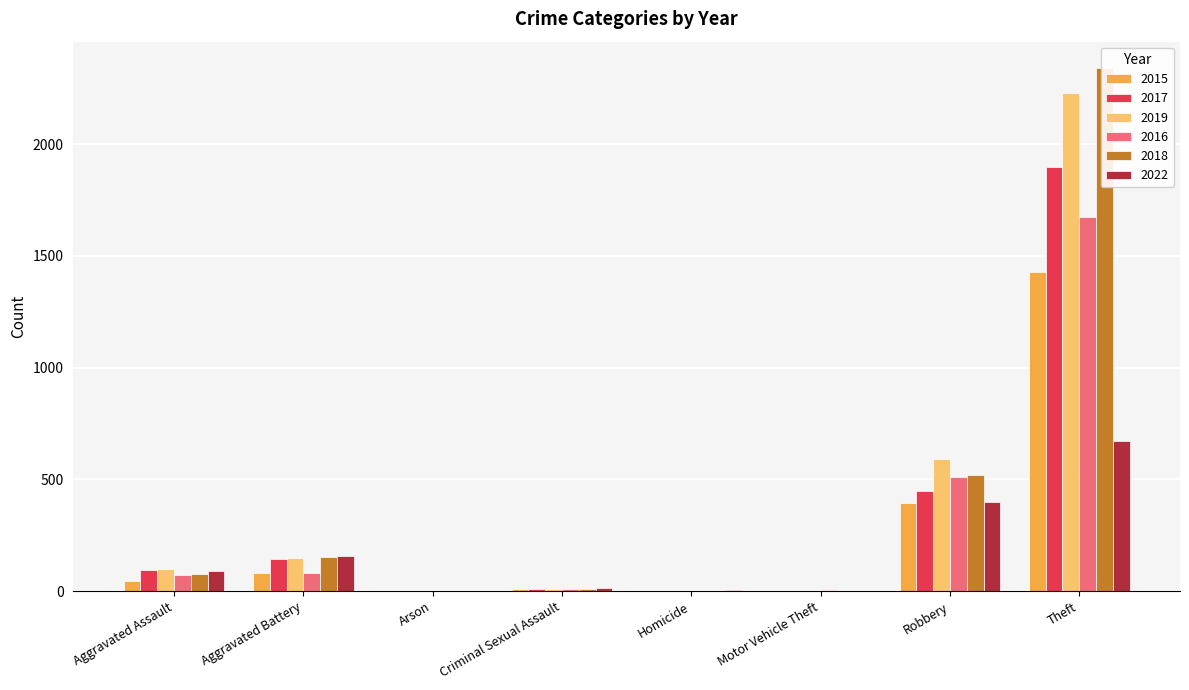

List the labels in order of 2019 value, largest first.

Theft, Robbery, Aggravated Battery, Aggravated Assault, Criminal Sexual Assault, Homicide, Arson, Motor Vehicle Theft